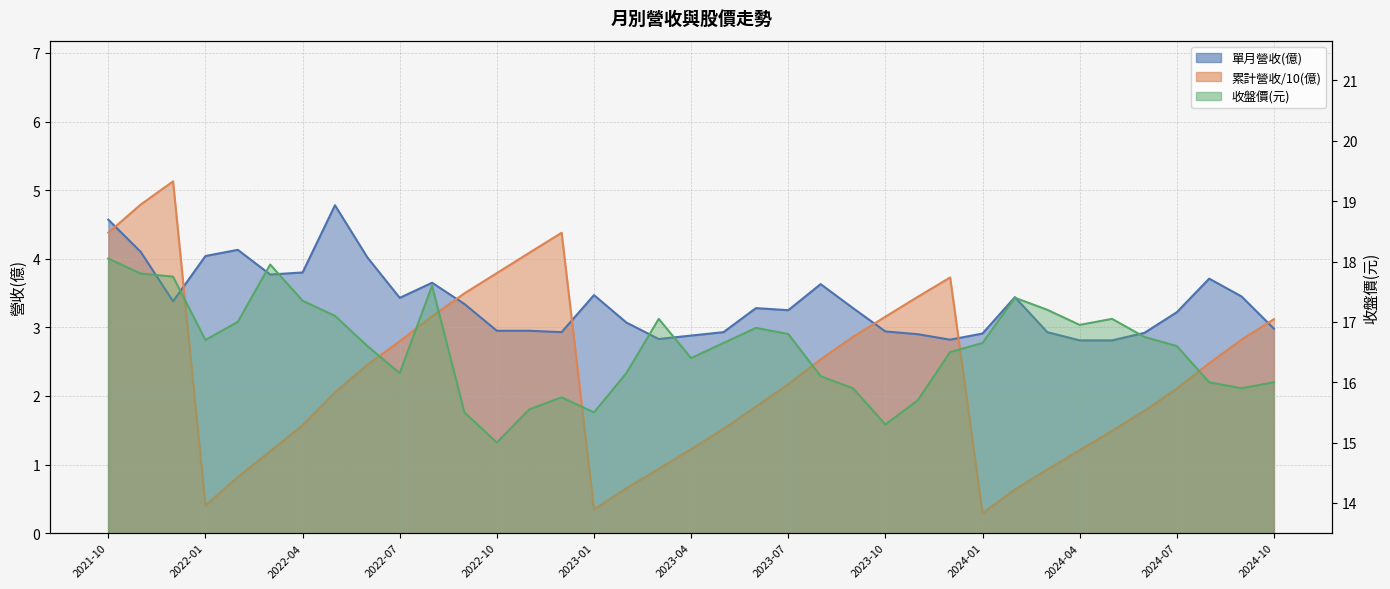

Where is the first local minimum for 單月營收(億)?

2021-12